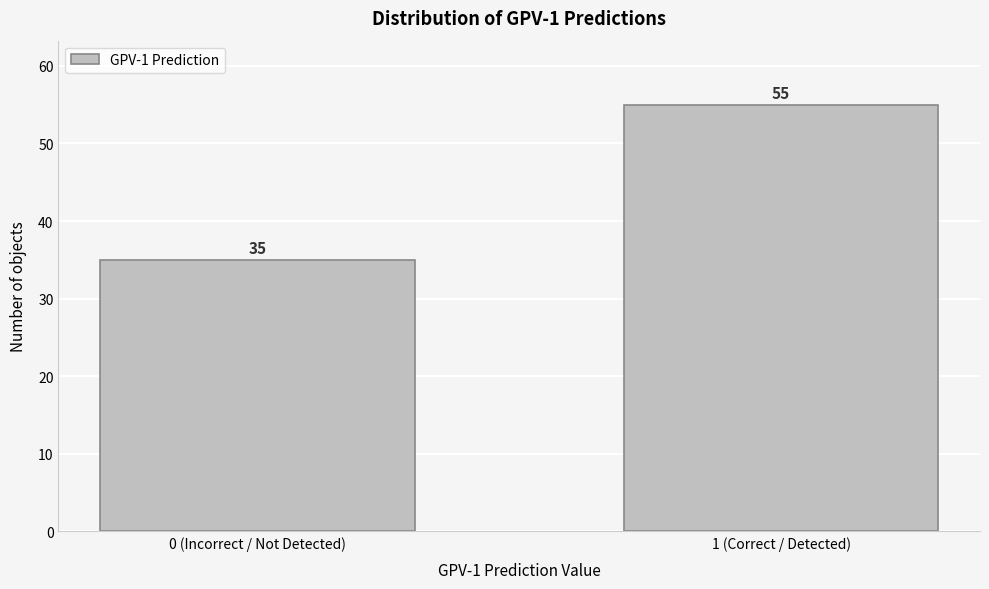

Reading left to right, what are all the values shown in this chart?

0 (Incorrect / Not Detected)=35	1 (Correct / Detected)=55